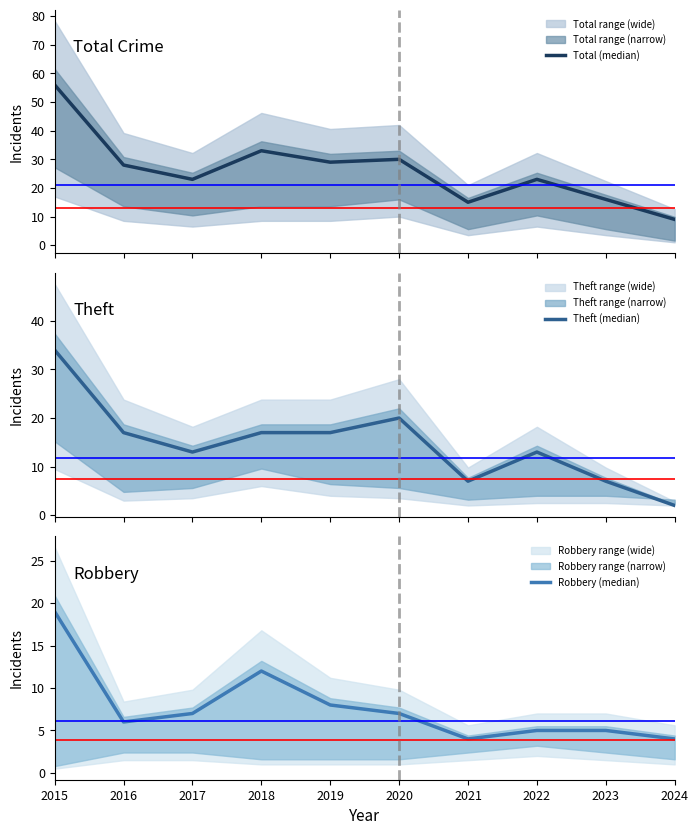

The value of Theft (median) at 2022 is 13. True or false?

True